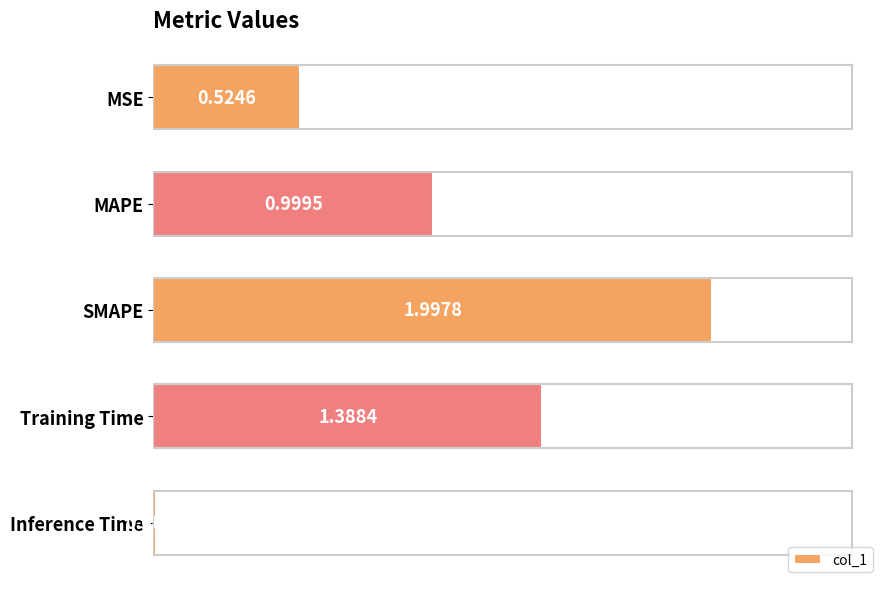

Which category has the highest value across all series?

SMAPE